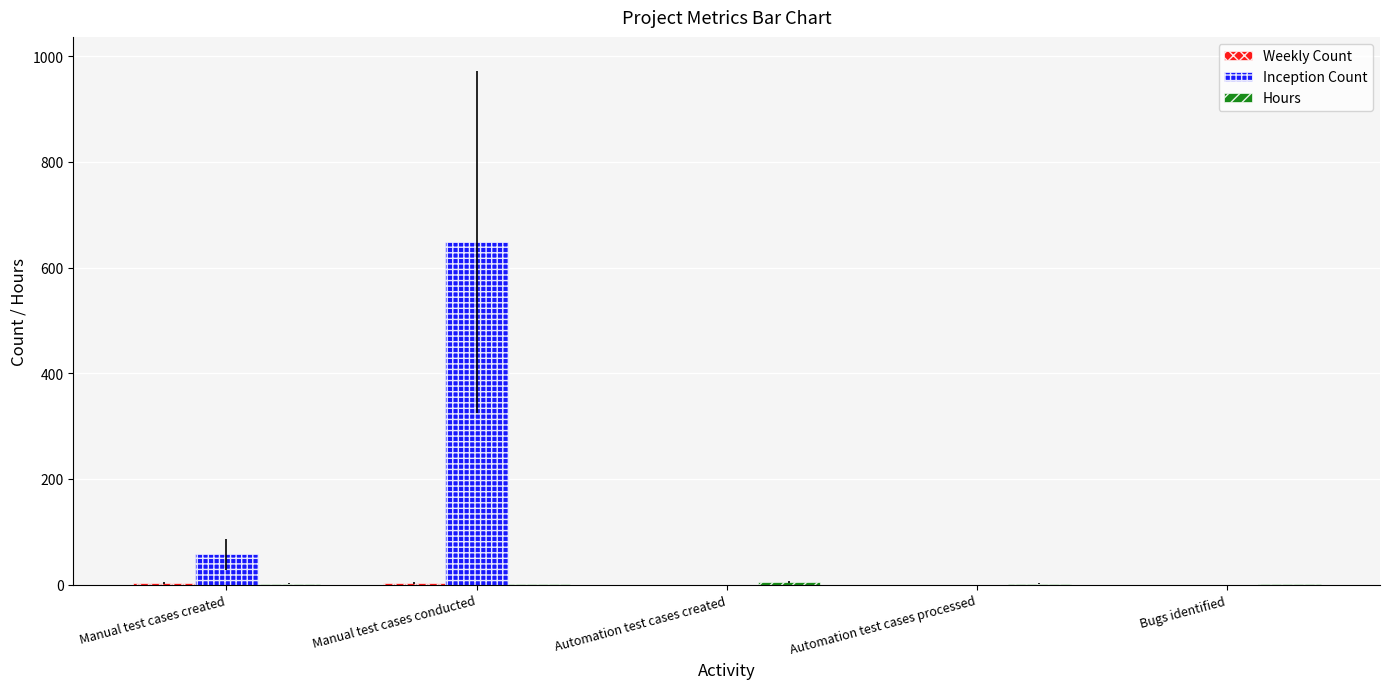

True or false: Inception Count has a value of 648.0 at Manual test cases conducted.

True